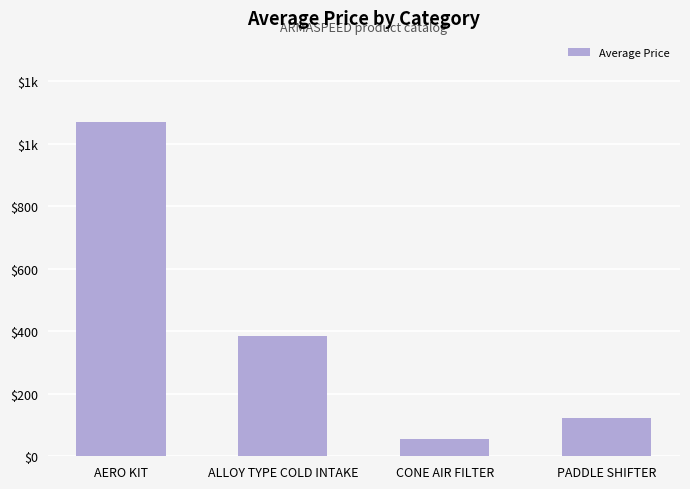

At which label is the value closest to 563?

ALLOY TYPE COLD INTAKE